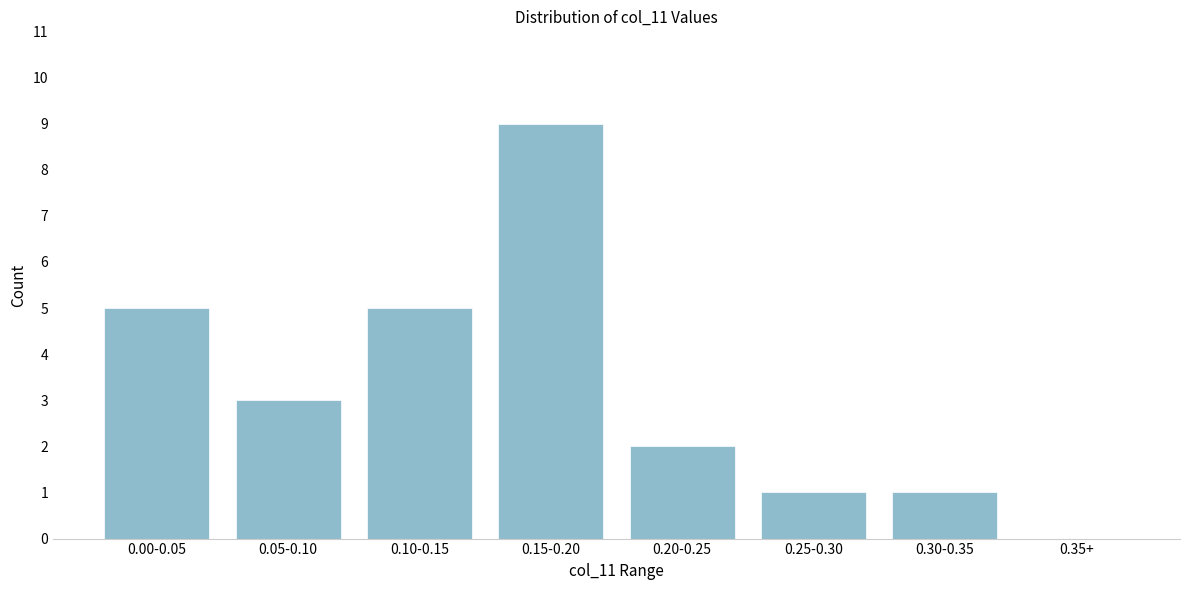

Reading right to left, list all the values displayed in this chart.

0.35+=0	0.30-0.35=1	0.25-0.30=1	0.20-0.25=2	0.15-0.20=9	0.10-0.15=5	0.05-0.10=3	0.00-0.05=5